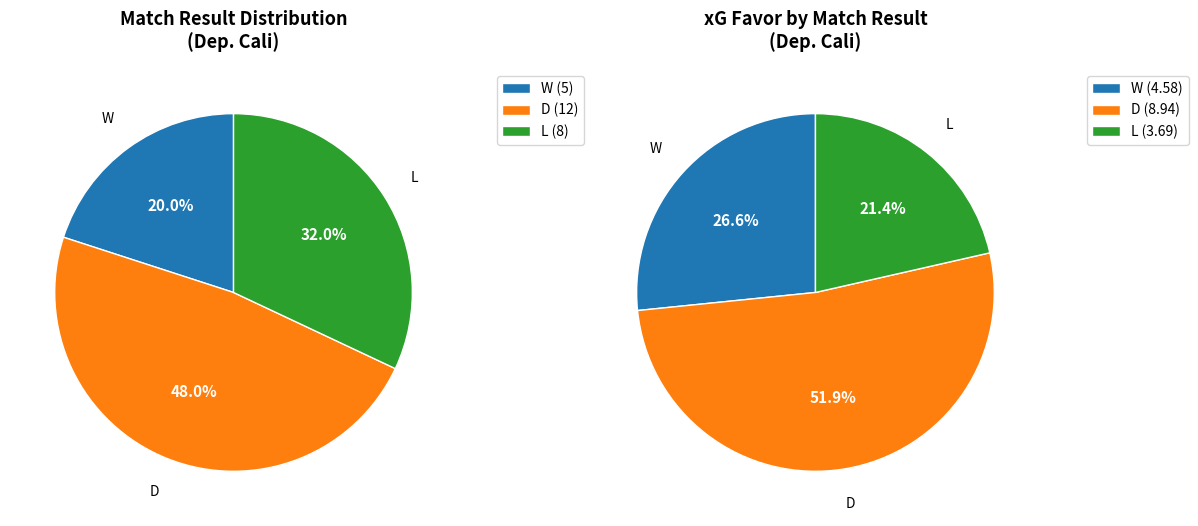

To the nearest percent, what is the difference between the largest and smallest slice percentages?

28%